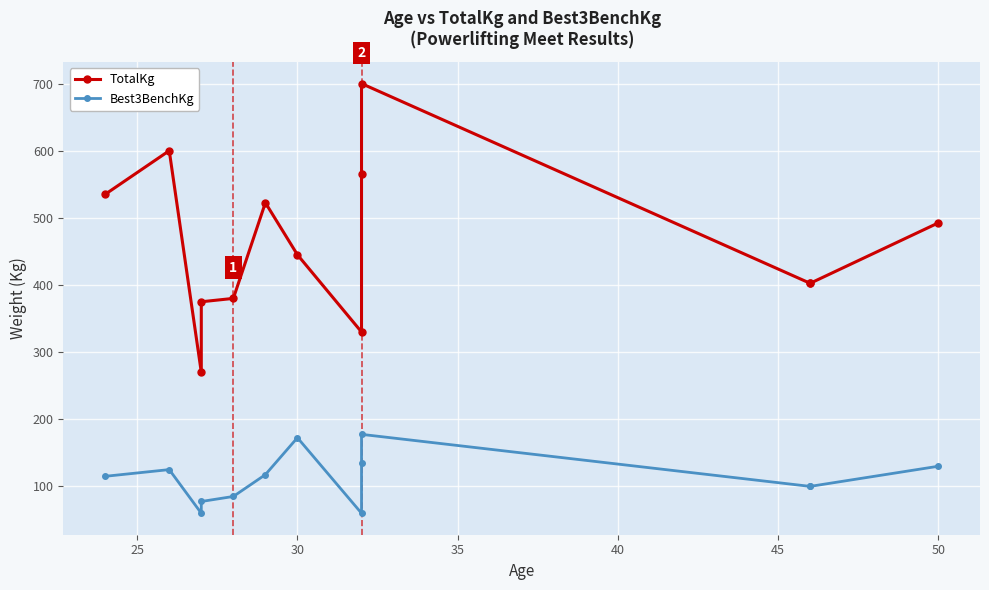

Reading right to left, extract all data points from this chart.

TotalKg: 492.5	402.5	402.5	700.0	565.0	330.0	445.0	522.5	380.0	375.0	270.0	600.0	535.0
Best3BenchKg: 130.0	100.0	100.0	177.5	135.0	60.0	172.5	117.5	85.0	77.5	60.0	125.0	115.0